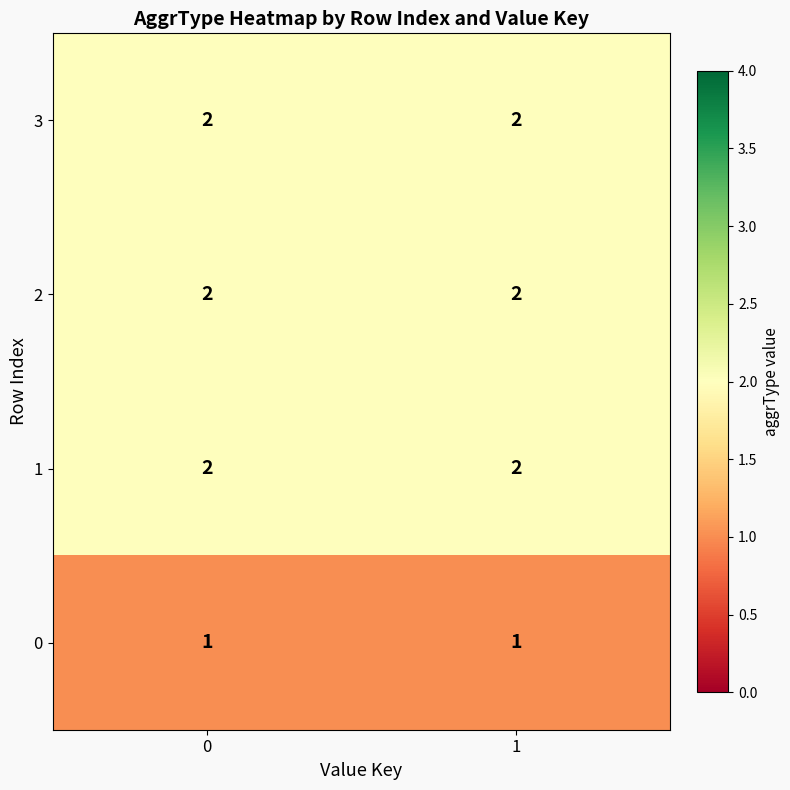

What is the total value across all series at 0?

7